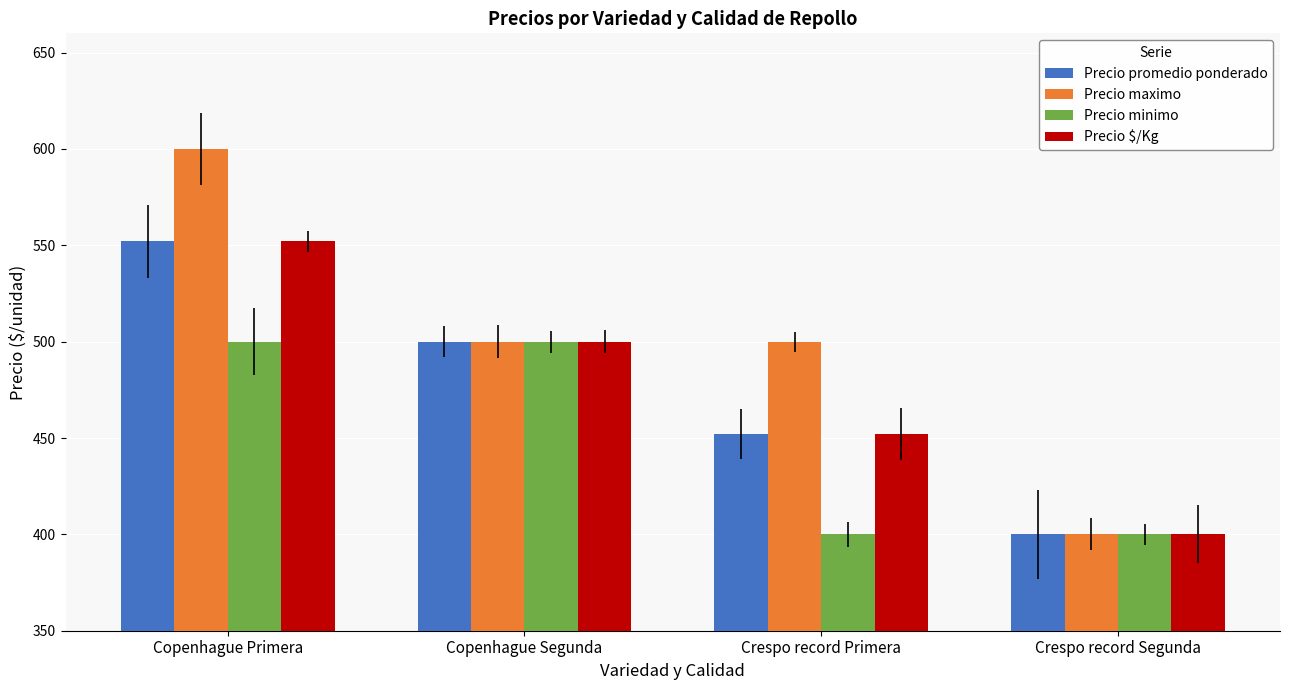

What is the difference between the highest and lowest values at Crespo record Primera?

100